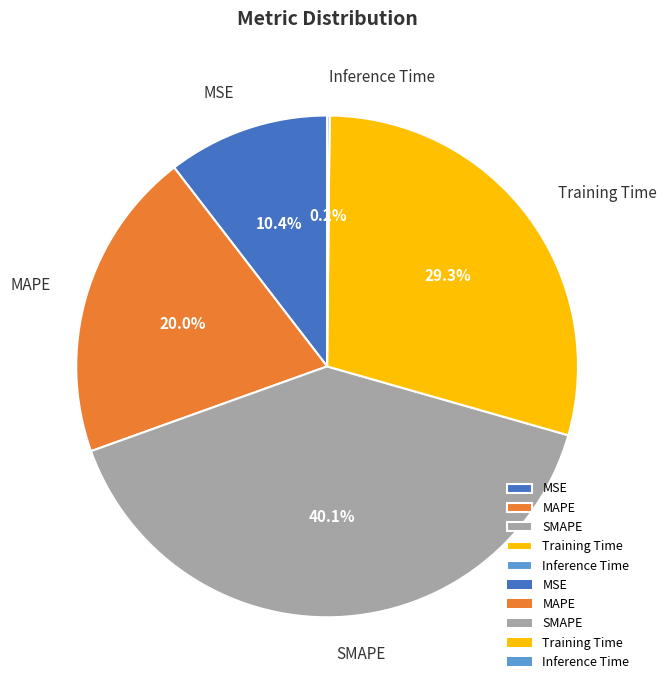

What percentage is the Training Time slice, to the nearest percent?

29%